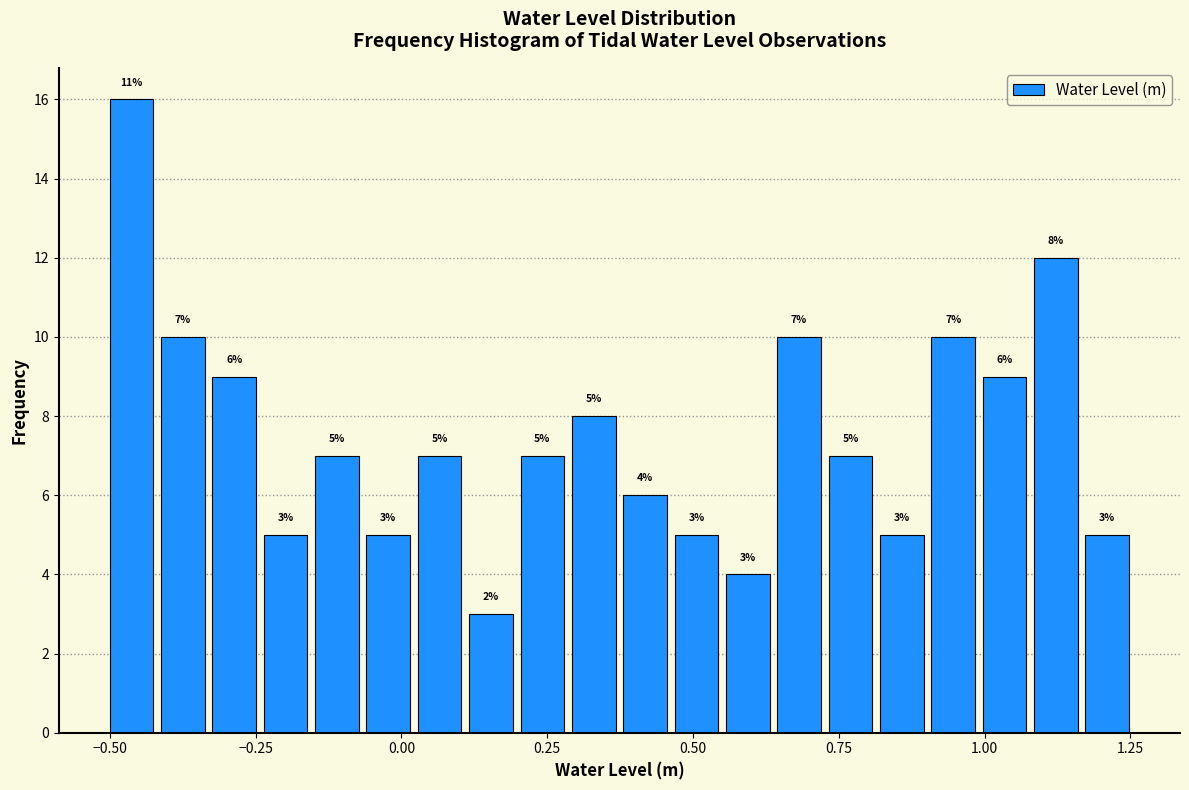

Around what value on the x-axis is the tallest bar? Give the approximate position of its centre, as read against the axis.

-0.45